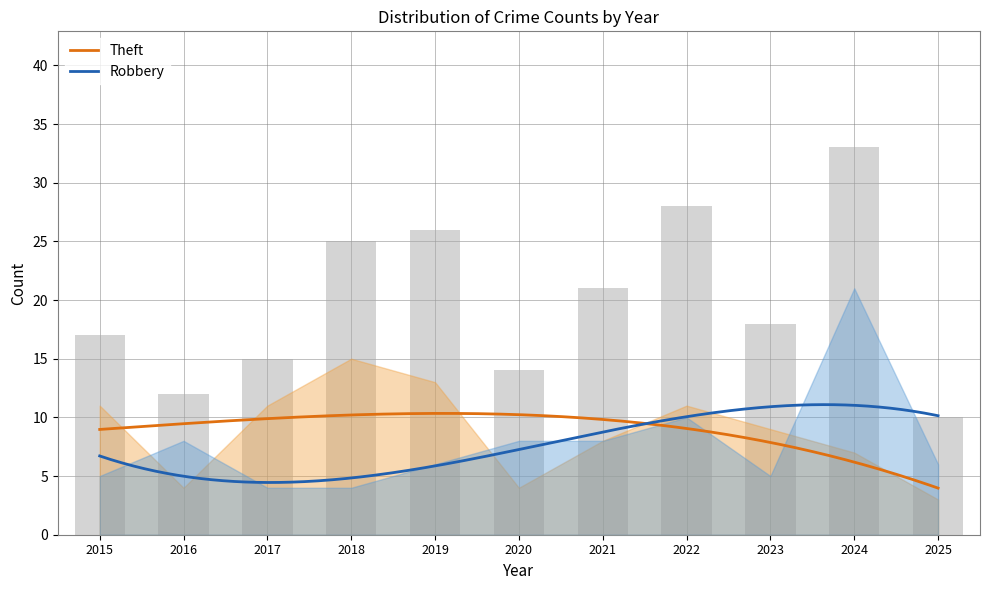

What is the difference between the maximum and minimum values in the Theft series?

12